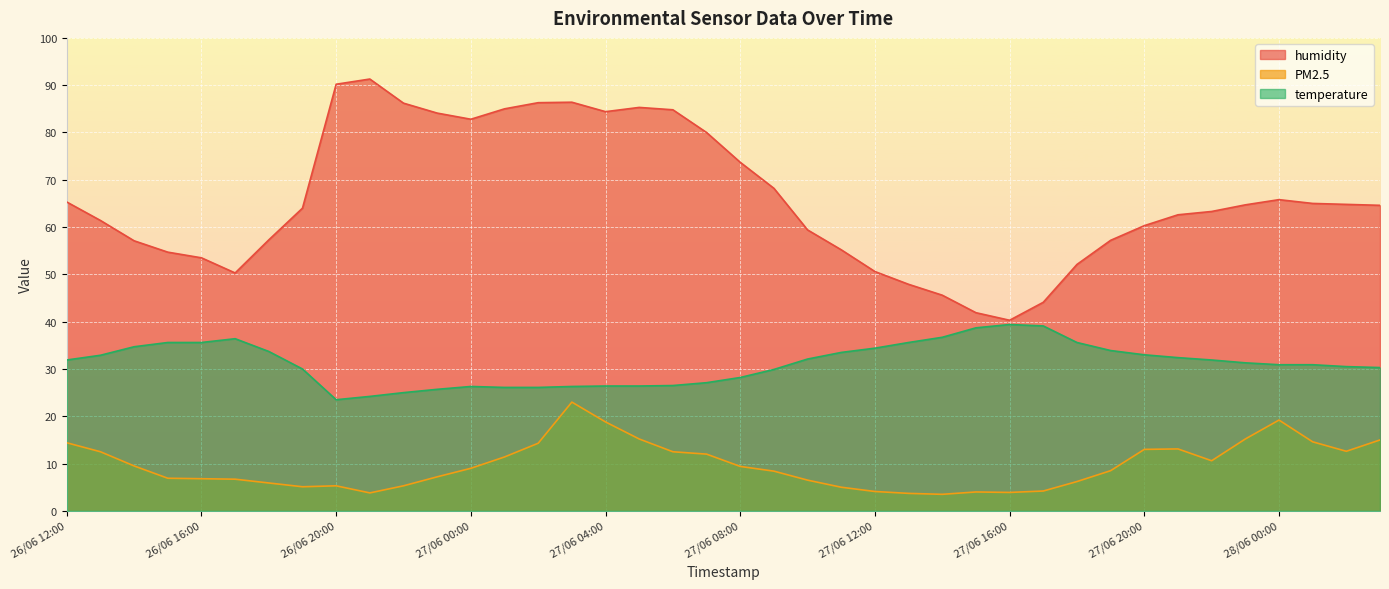

Which series has the widest spread of values?

humidity